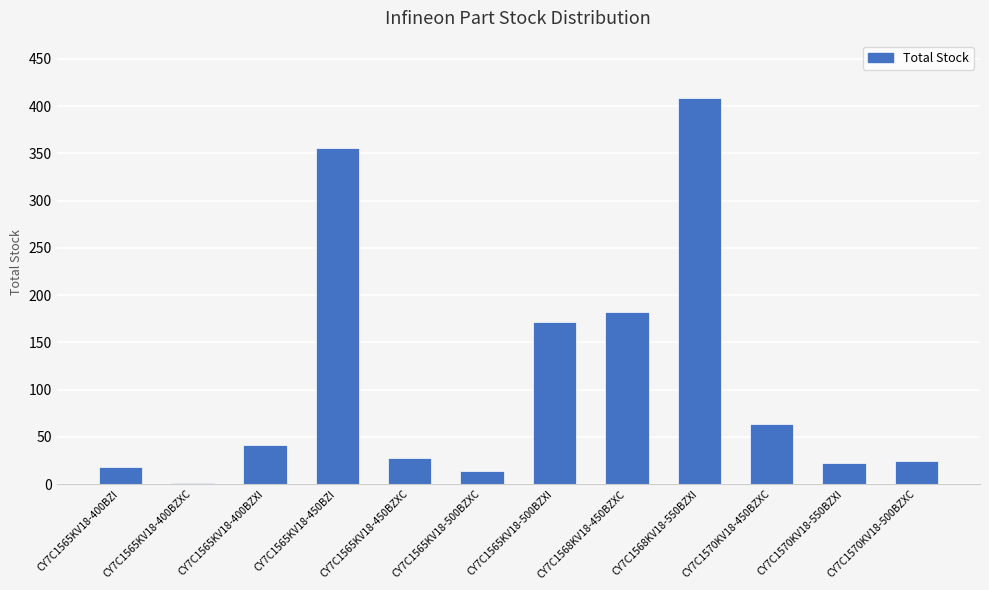

How many categories are shown in the chart?

12